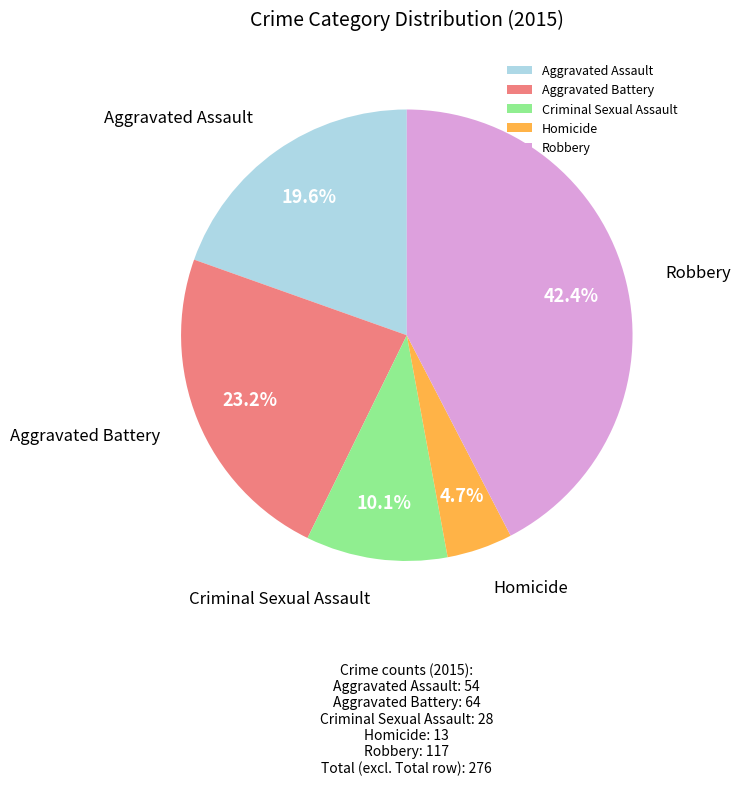

Does Aggravated Assault account for over 50% of the chart?

No